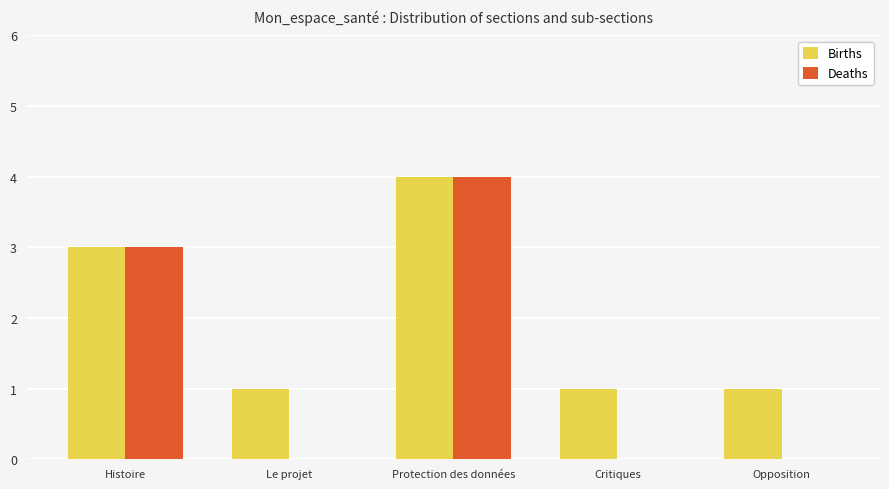

What is the sum of all Deaths values?

7